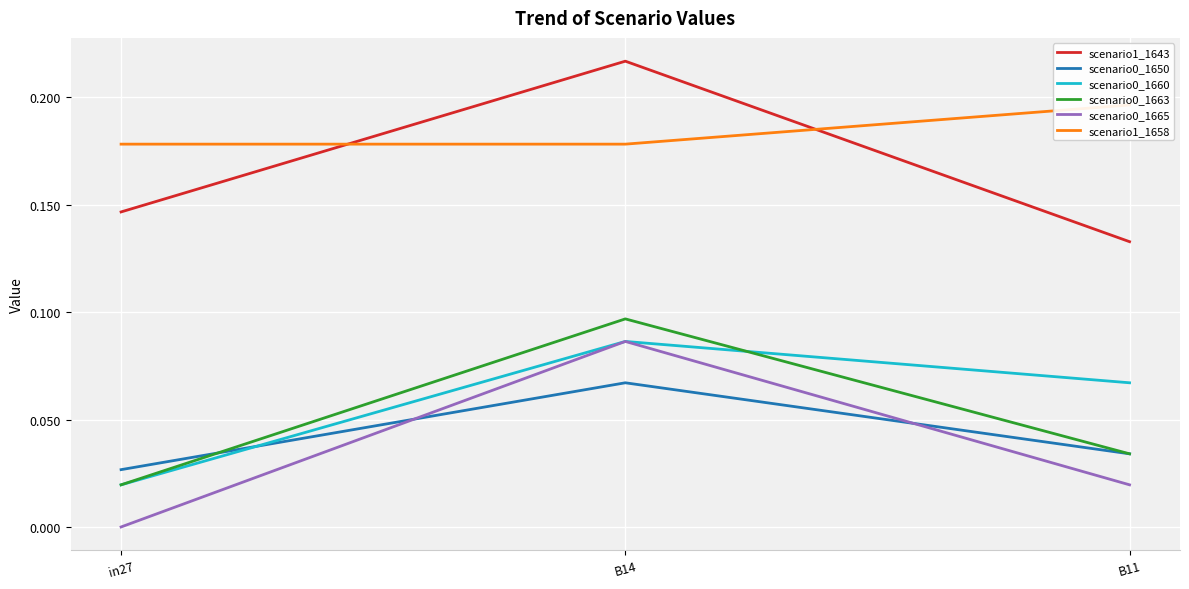

What is the total value across all series at B11?

0.5